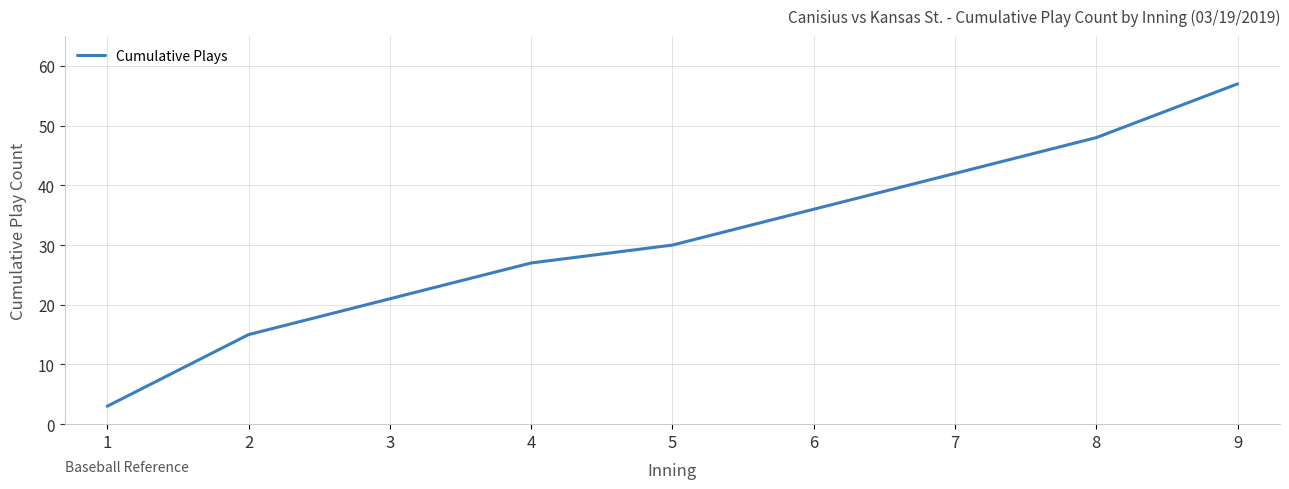

True or false: the data shows 9 at 2.

False